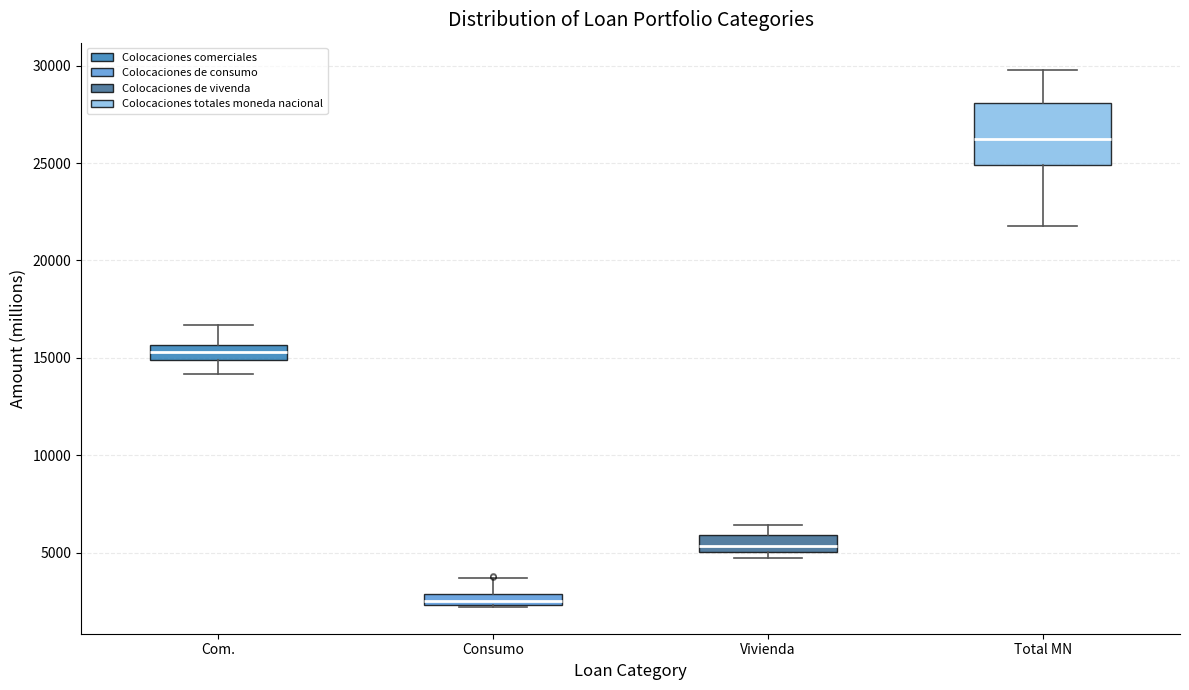

Where is the lower edge of the box for Com. on the y-axis? The values are not printed on the chart, so give them approximately, as read against the axis.

15000